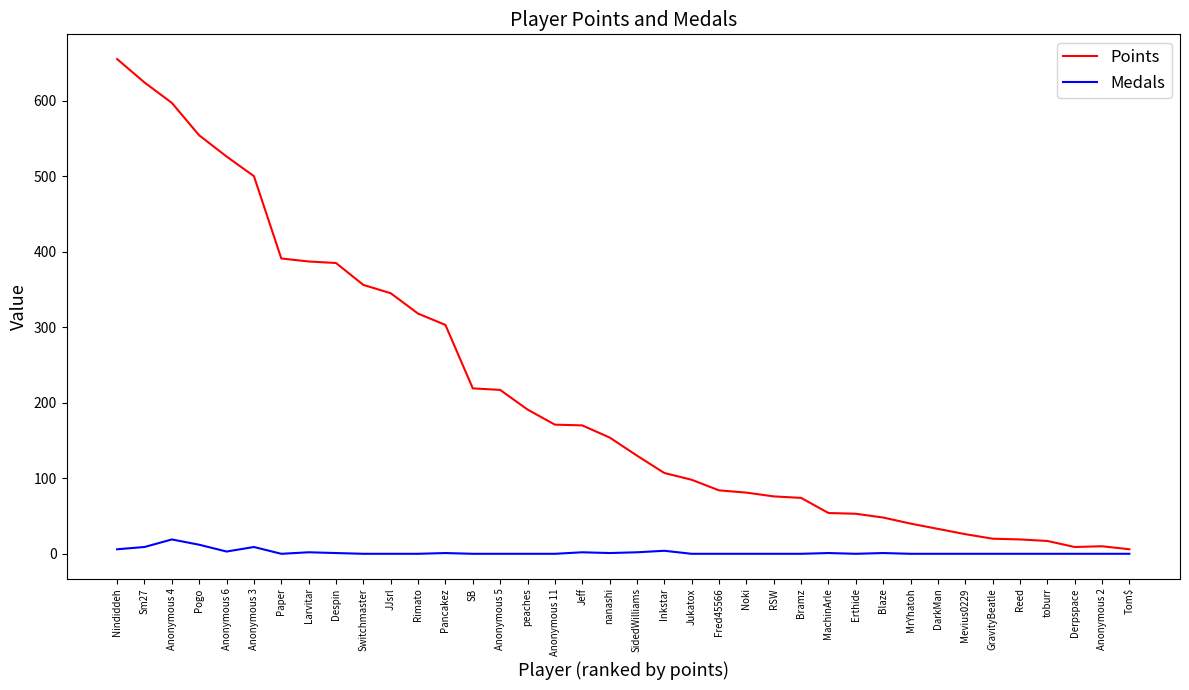

True or false: Medals has a value of 0 at Bramz.

True